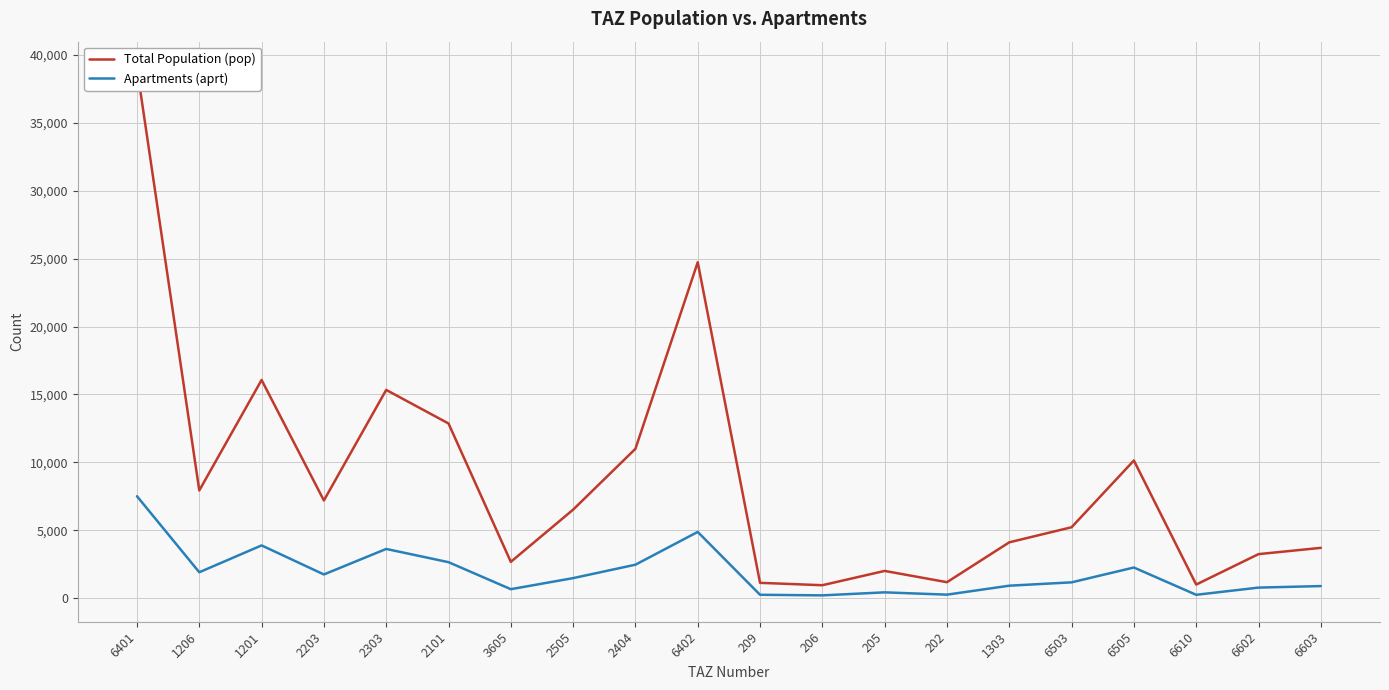

Where is the first local minimum for Total Population (pop)?

1206